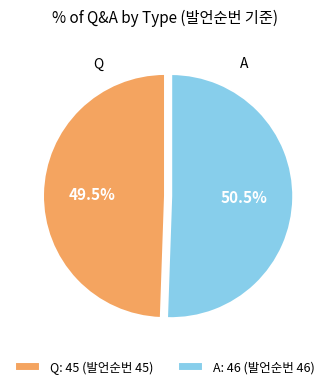

Combined, do A: 46 (발언순번 46) and Q: 45 (발언순번 45) account for over 50%?

Yes